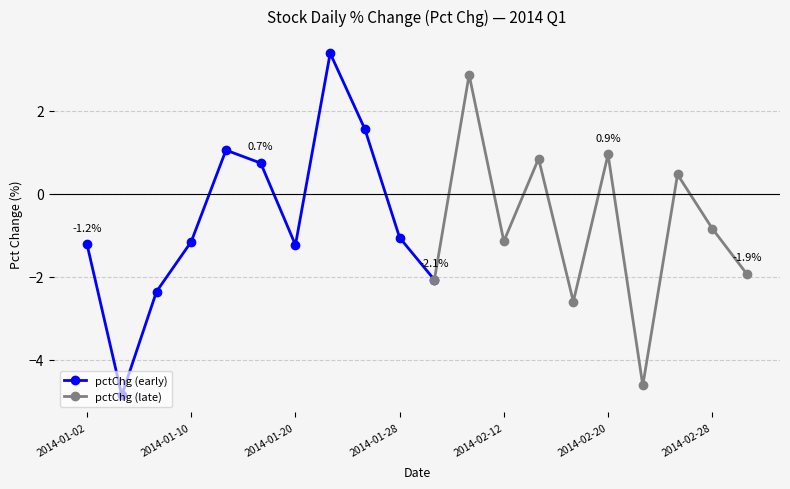

How many interior local valleys does the pctChg (early) series have?

2